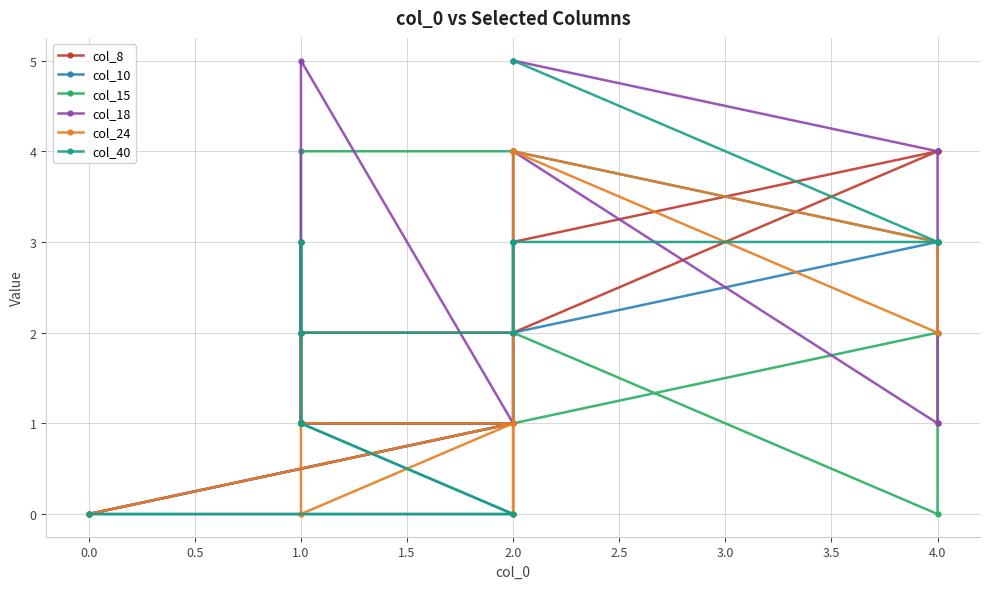

Is the value of col_40 at 2.0 greater than the value of col_8 at 4.0?

No